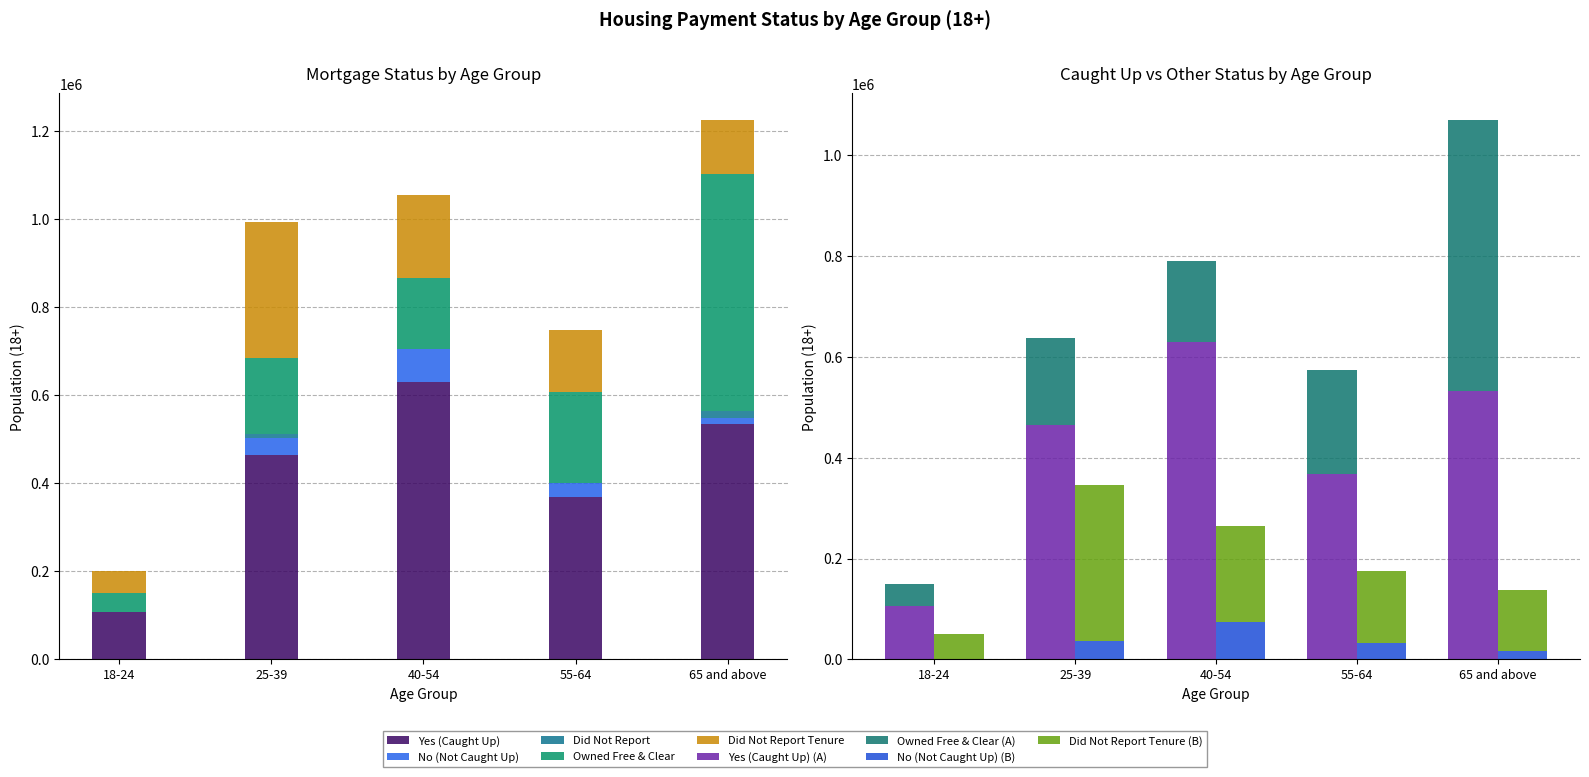

Does the chart contain any negative values?

No